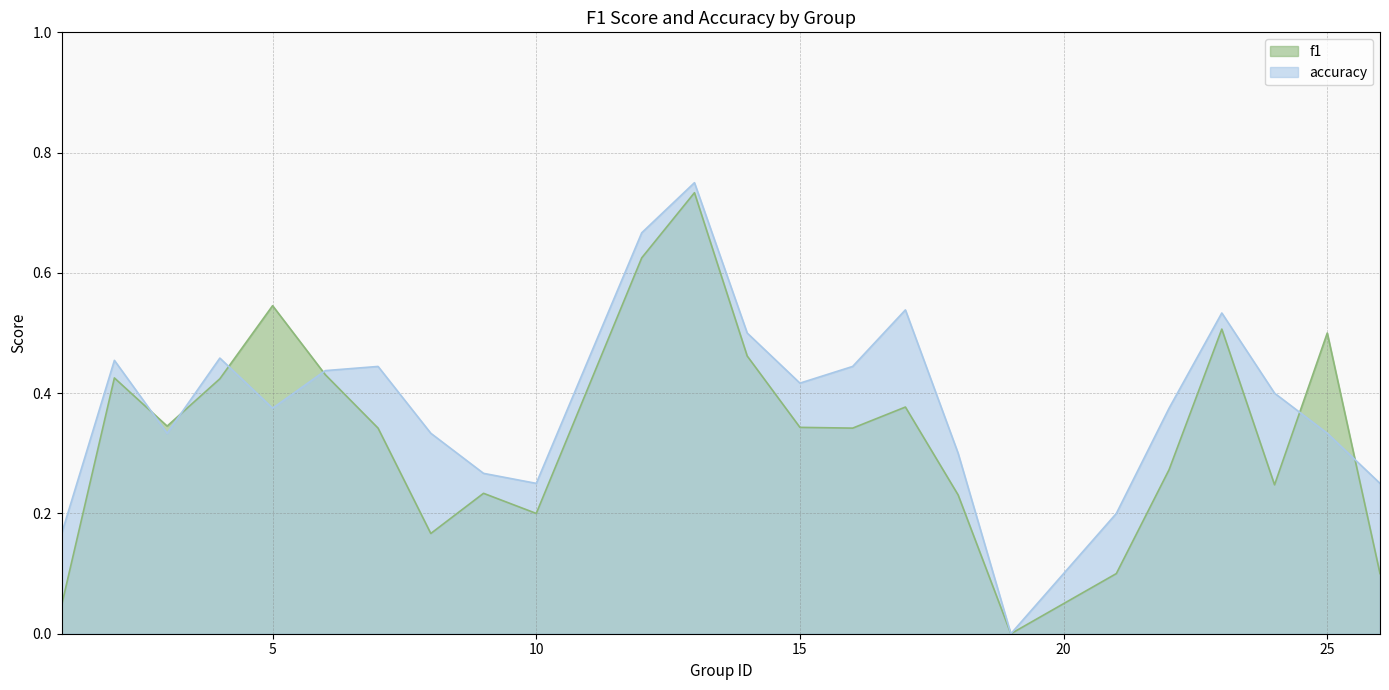

What is the average value of the f1 series?

0.3